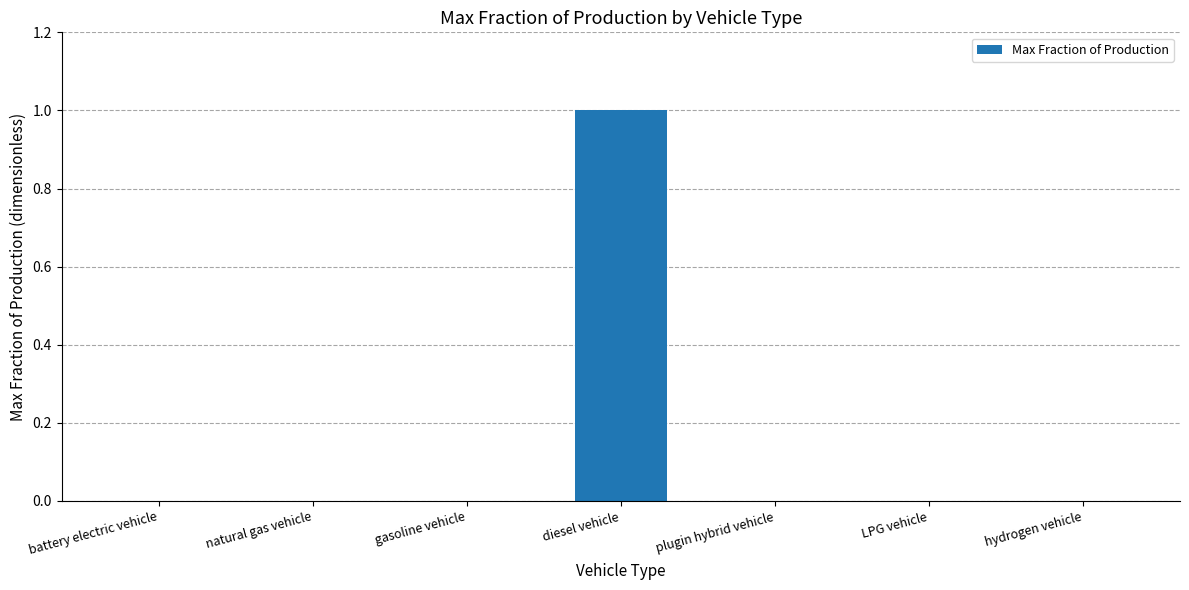

What is the greatest value displayed?

1